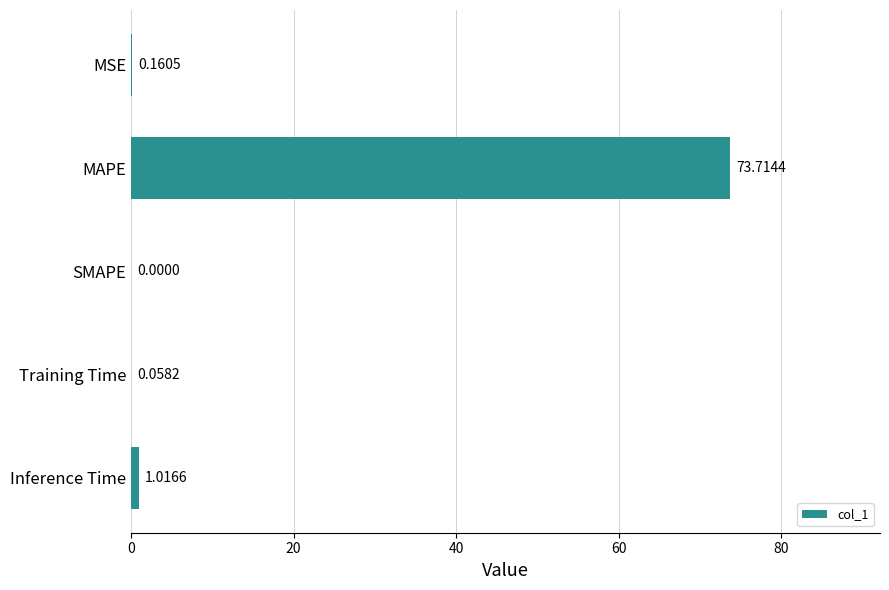

How many positive values are there?

4